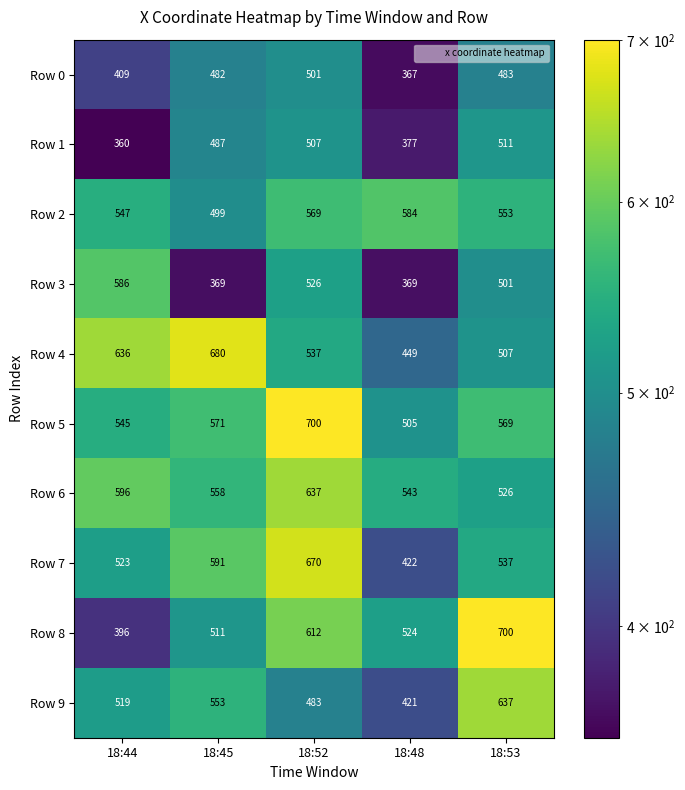

Which category has the lowest value across all series?

18:44